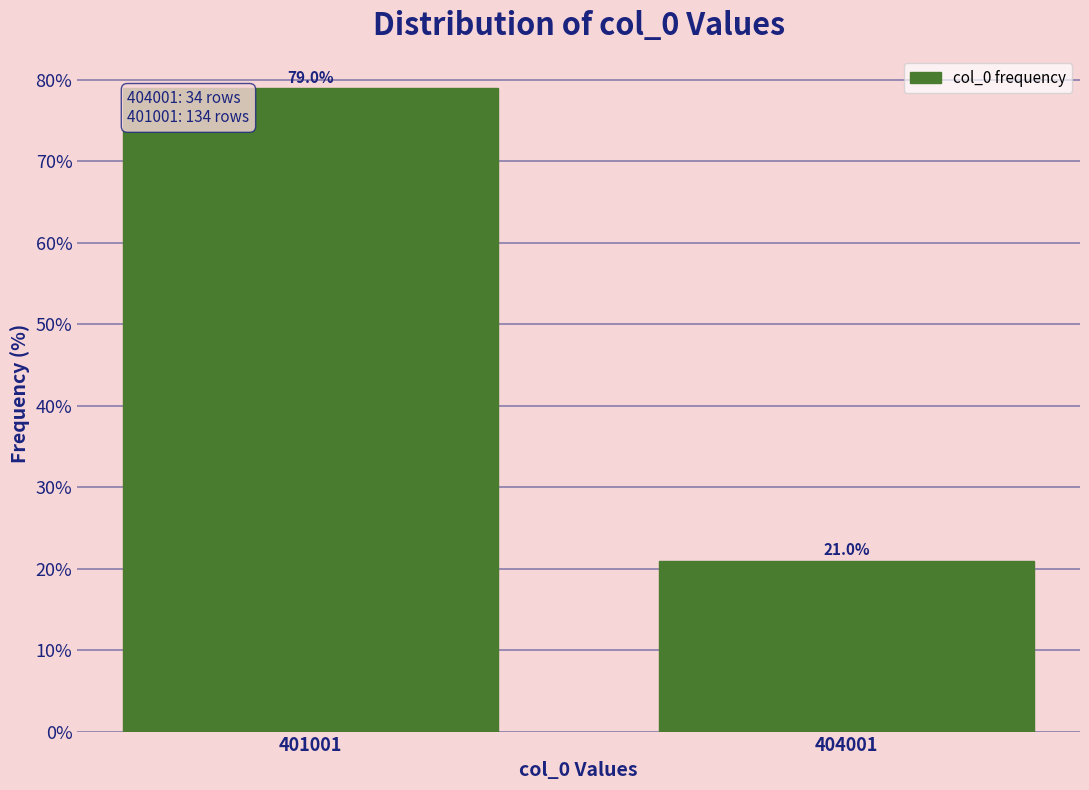

Reading left to right, list all the values displayed in this chart.

79.0	21.0